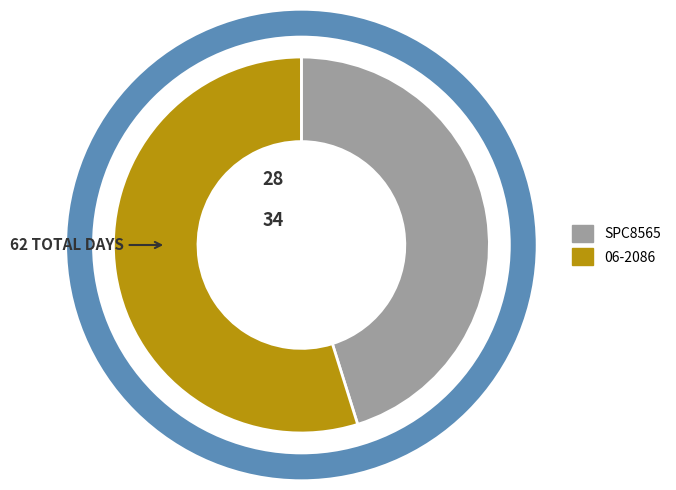

Is there a majority slice in this chart?

Yes